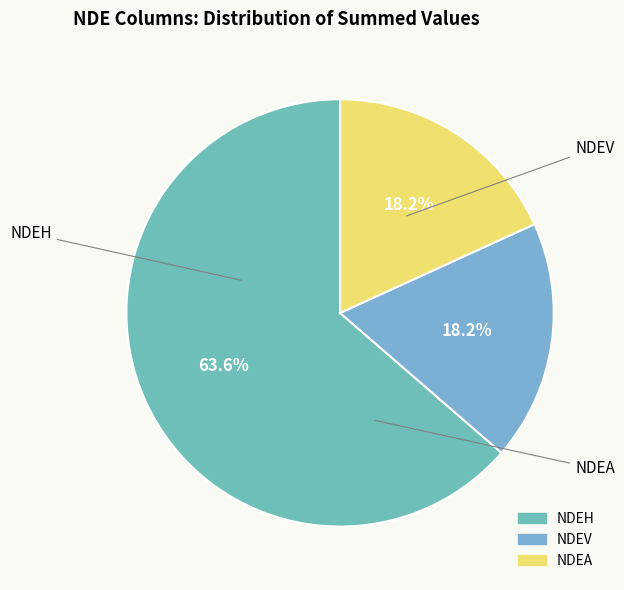

How many segments does this pie chart have?

3